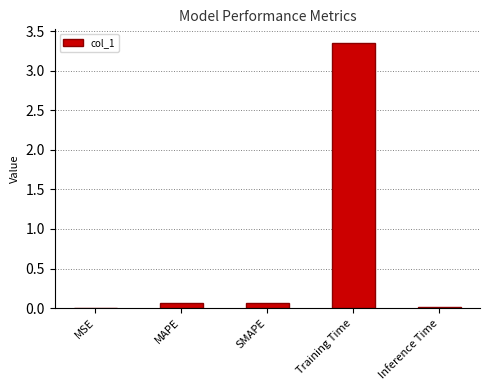

At which category does the chart reach its peak across all series?

Training Time